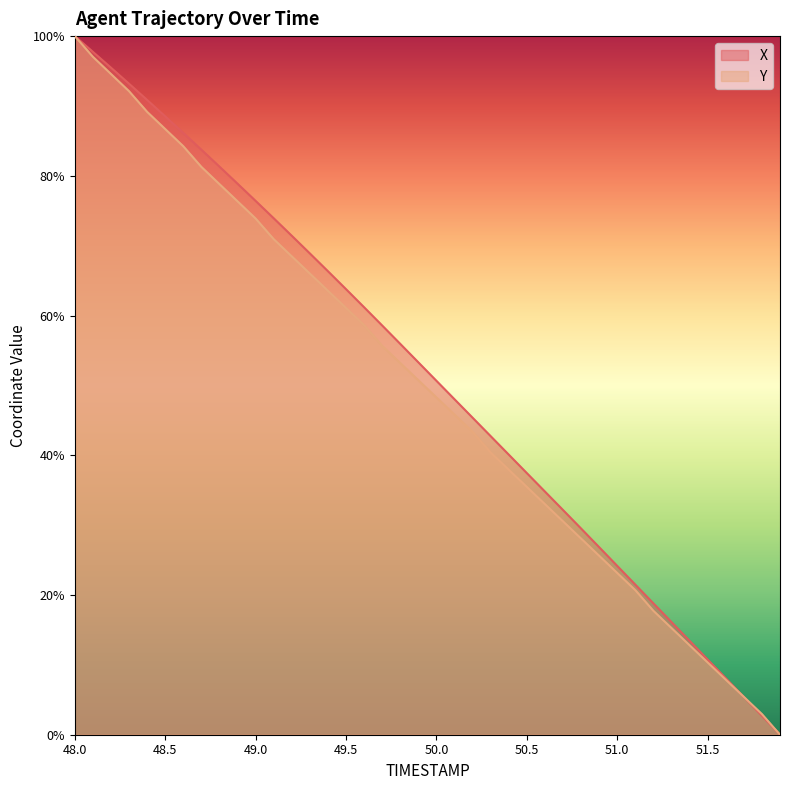

What position from the left is 49.9?

20